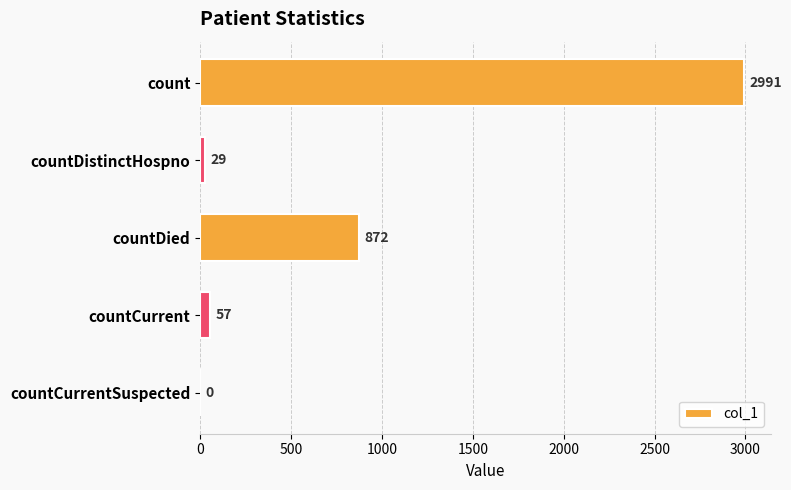

Reading top to bottom, list all the values displayed in this chart.

count=2991	countDistinctHospno=29	countDied=872	countCurrent=57	countCurrentSuspected=0